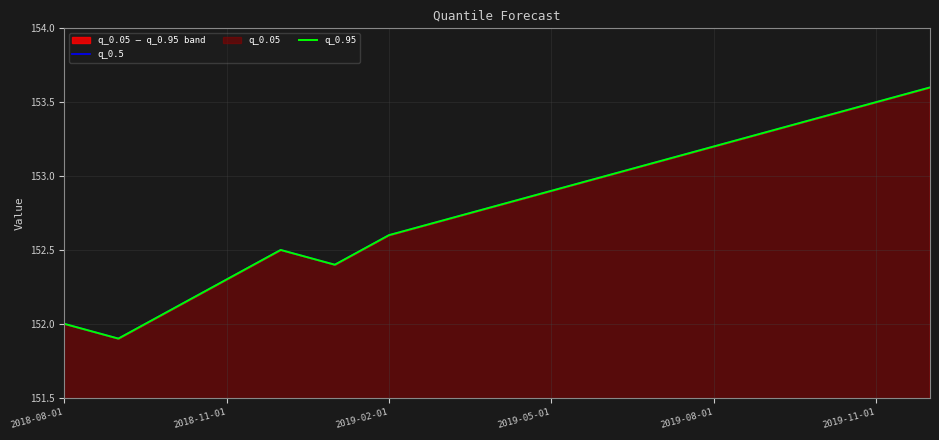

Rank the series at 2019-08-01 from lowest to highest value.

q_0.5, q_0.95